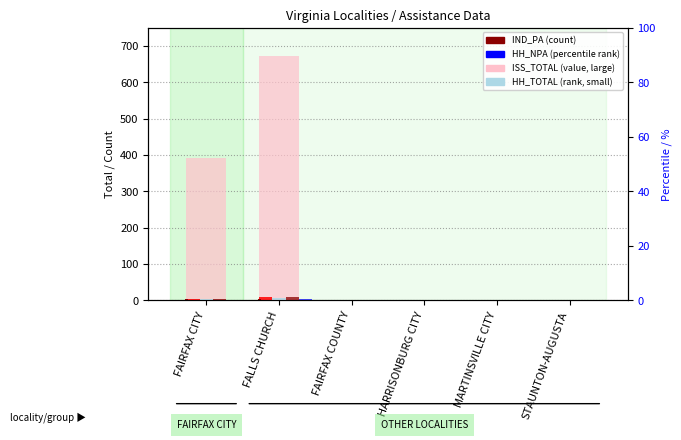

At how many categories does at least one series exceed 506?

1